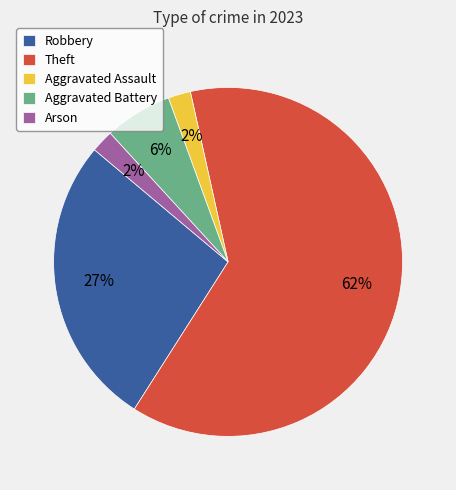

To the nearest percent, what portion does Aggravated Assault represent?

2%